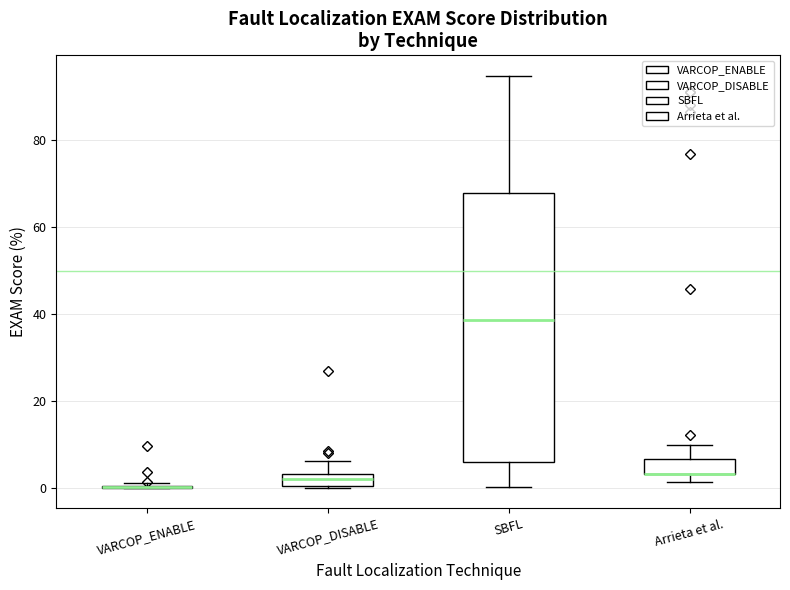

Which box is the tallest, from its lower edge to its upper edge?

SBFL